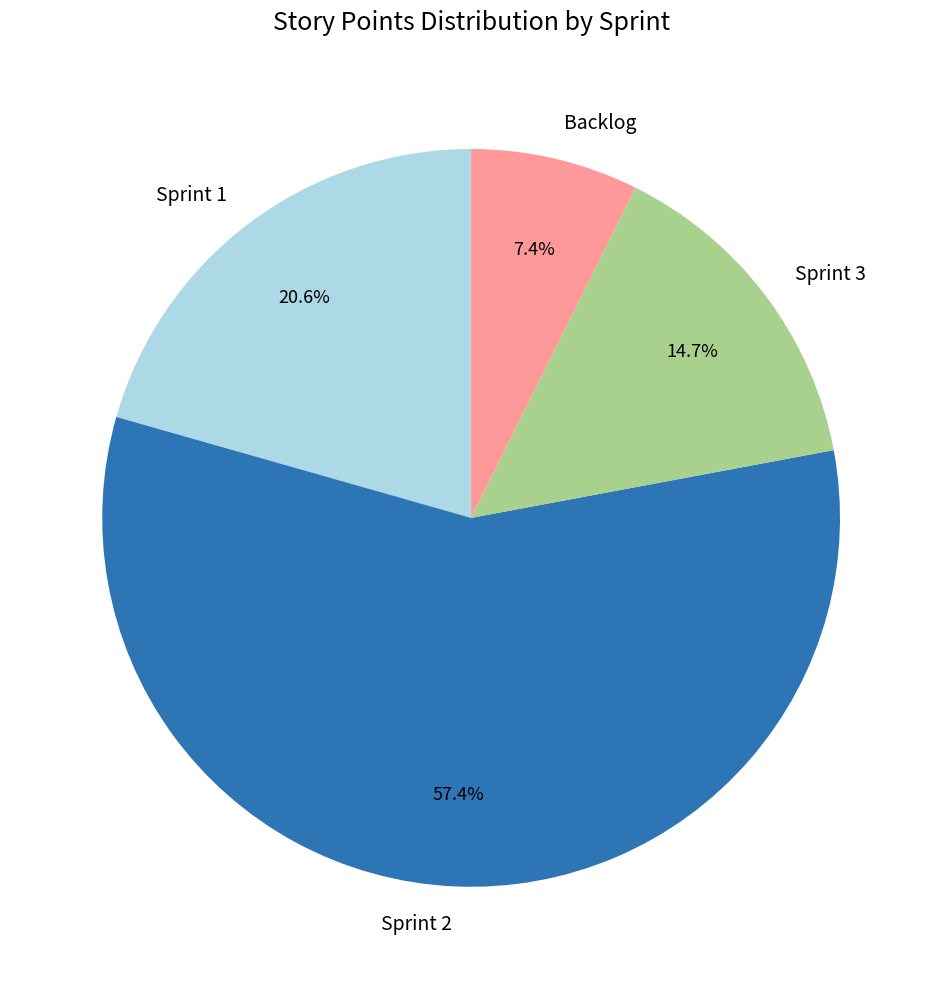

Is Sprint 2 the majority of the pie?

Yes